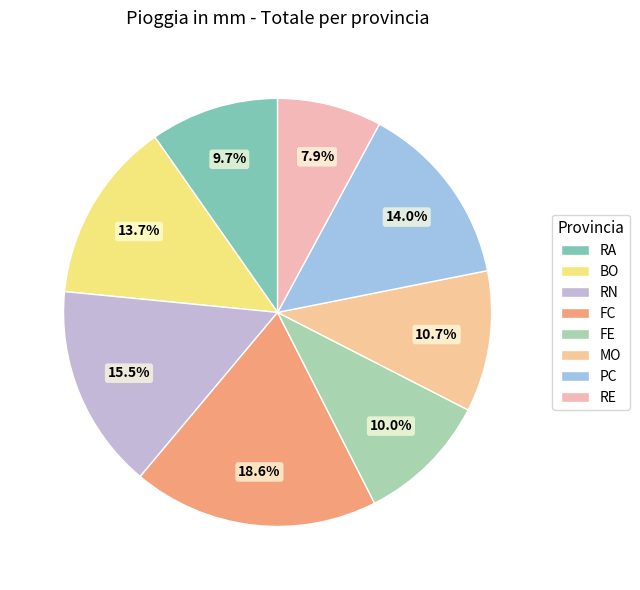

Rank the categories by value from highest to lowest.

FC, RN, PC, BO, MO, FE, RA, RE